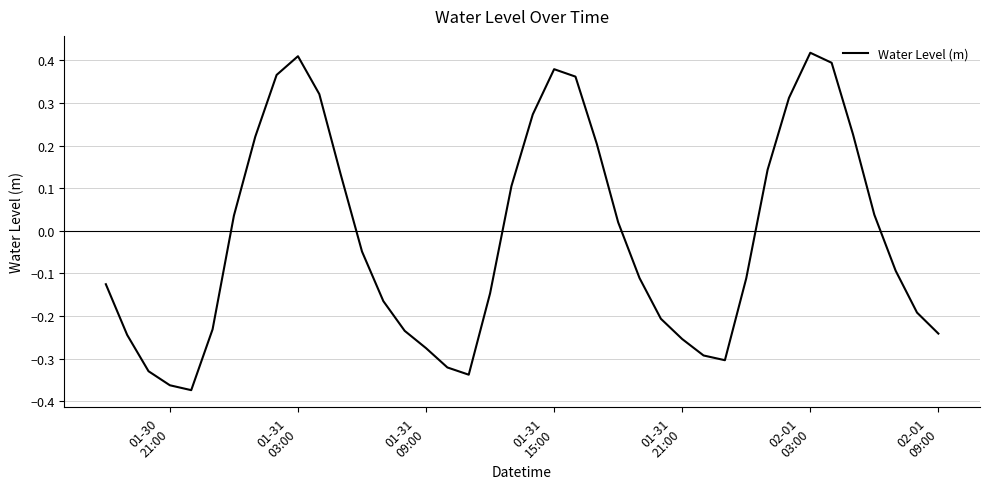

What is the sum of all values?

-0.6